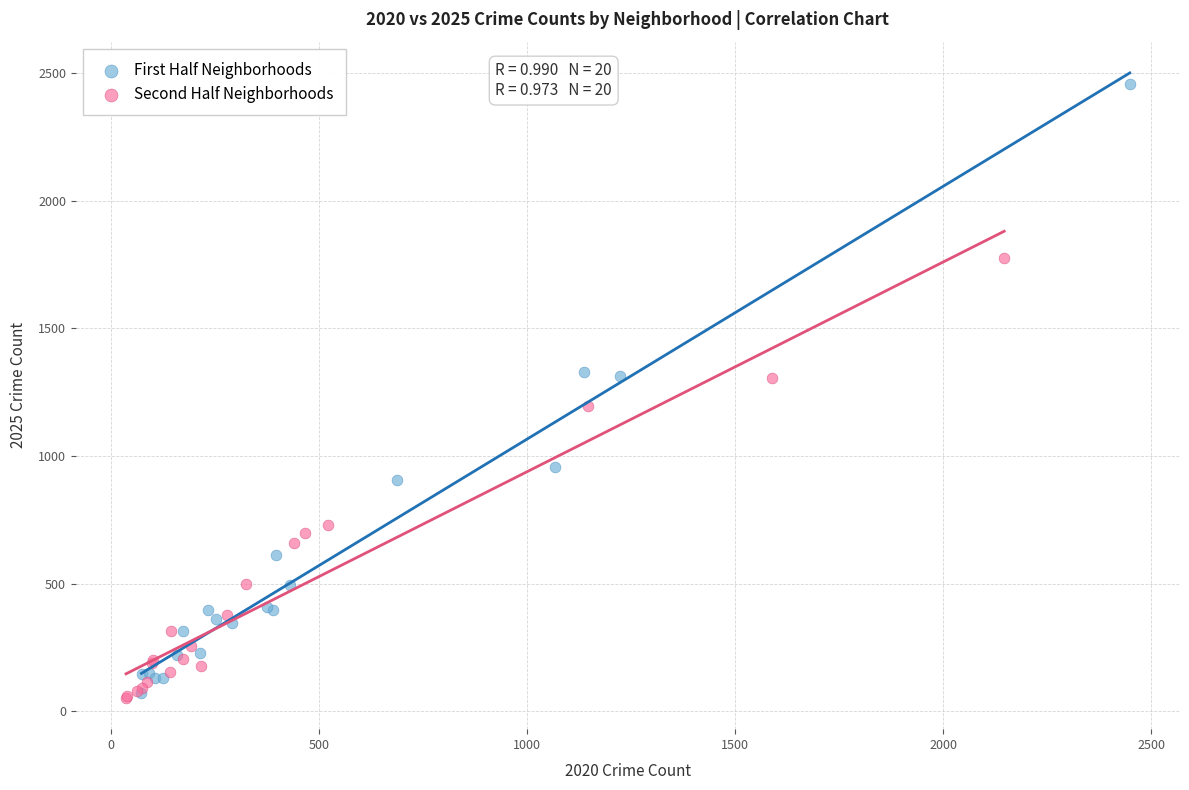

Which series has the widest spread of Y values?

First Half Neighborhoods